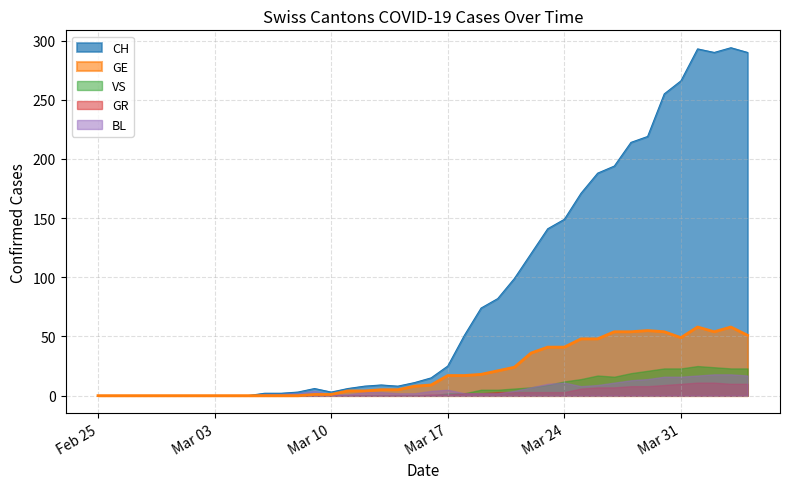

The BL series shows 22 at 2020-04-01. True or false?

False